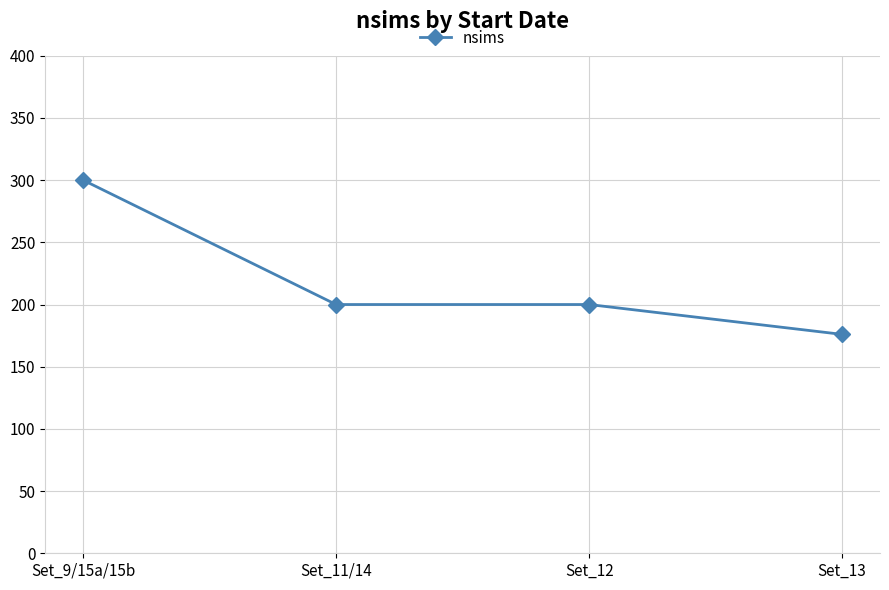

What is the label of the 1st point from the right?

Set_13